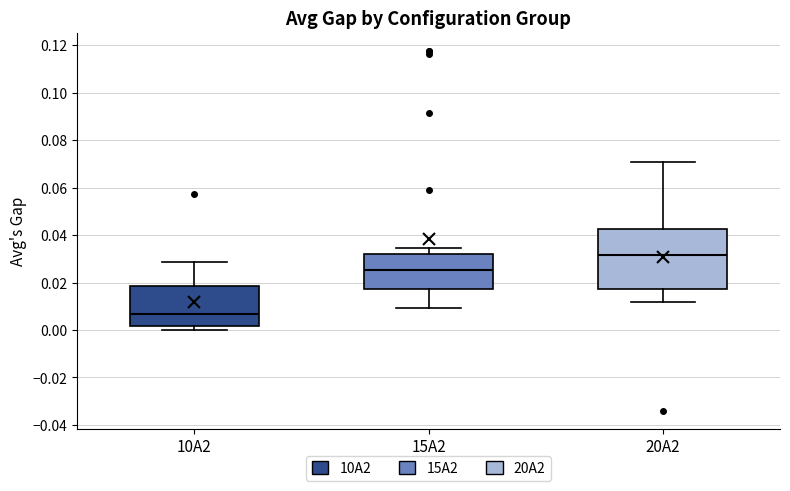

Reading left to right, transcribe this box plot: for each box, give where its median line is, the range the box spans, and where its two whiskers end, as read against the y-axis. The values are not printed on the chart, so give them approximately, as read against the axis.

10A2: median 0.006, box 0.002 to 0.018, whiskers 0.000 to 0.028
15A2: median 0.026, box 0.018 to 0.032, whiskers 0.010 to 0.034
20A2: median 0.032, box 0.018 to 0.042, whiskers 0.012 to 0.070